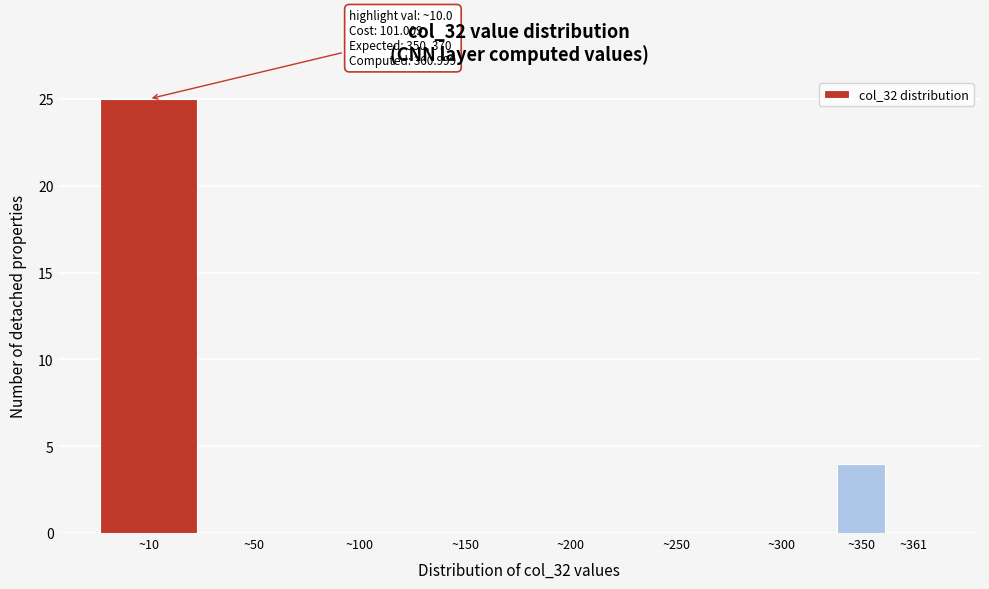

Reading left to right, list all the values displayed in this chart.

~10=25	~50=0	~100=0	~150=0	~200=0	~250=0	~300=0	~350=4	~361=0